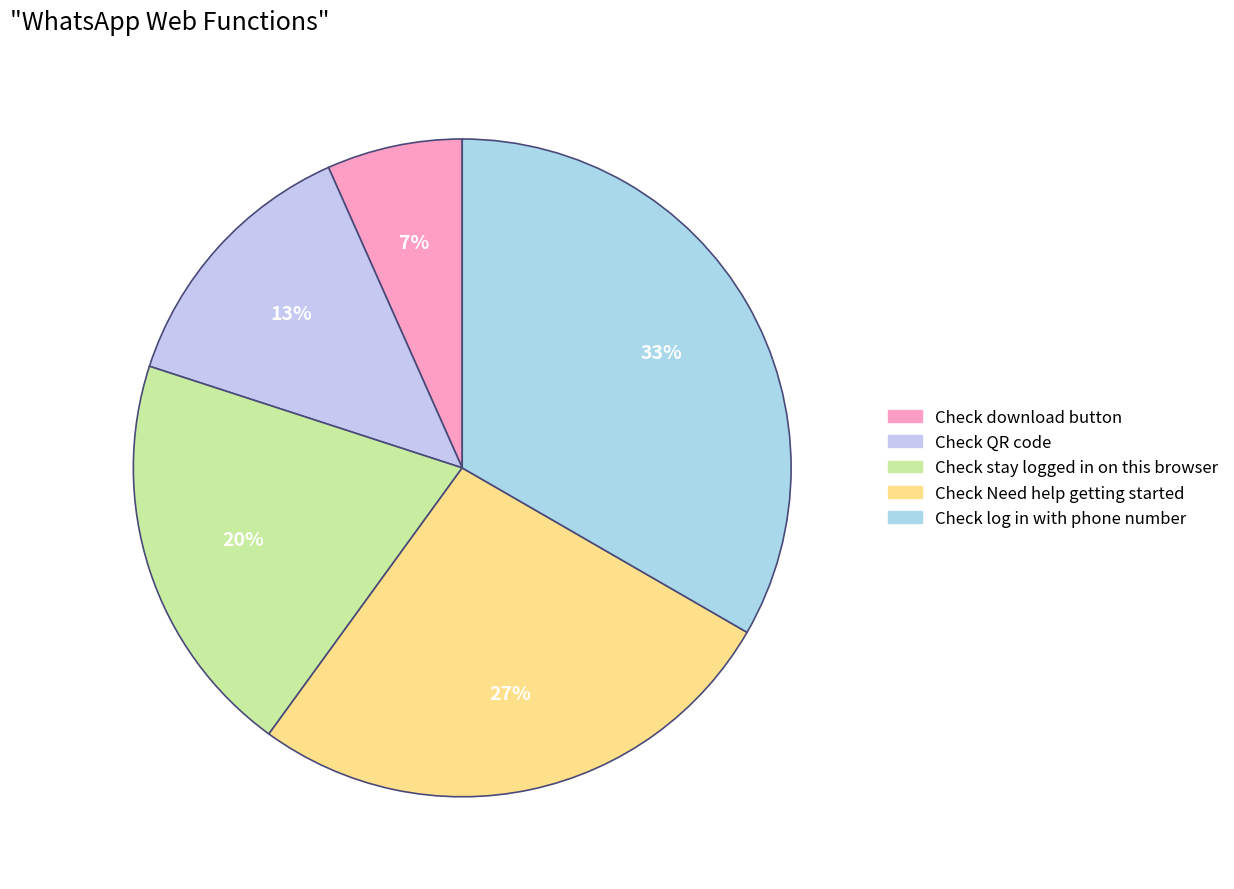

To the nearest percent, what portion does Check QR code represent?

13%